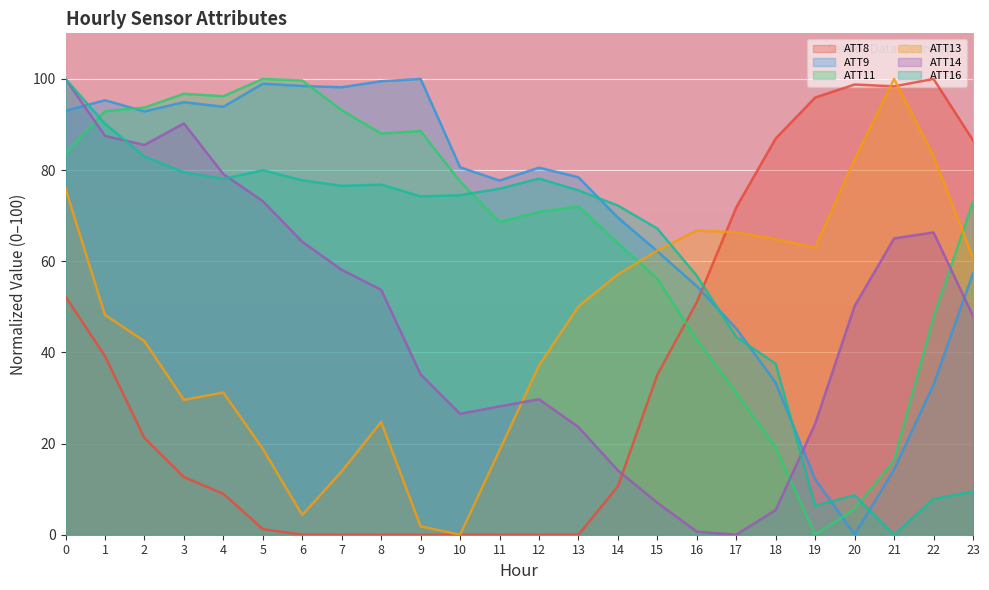

Count the number of data series in this chart.

6